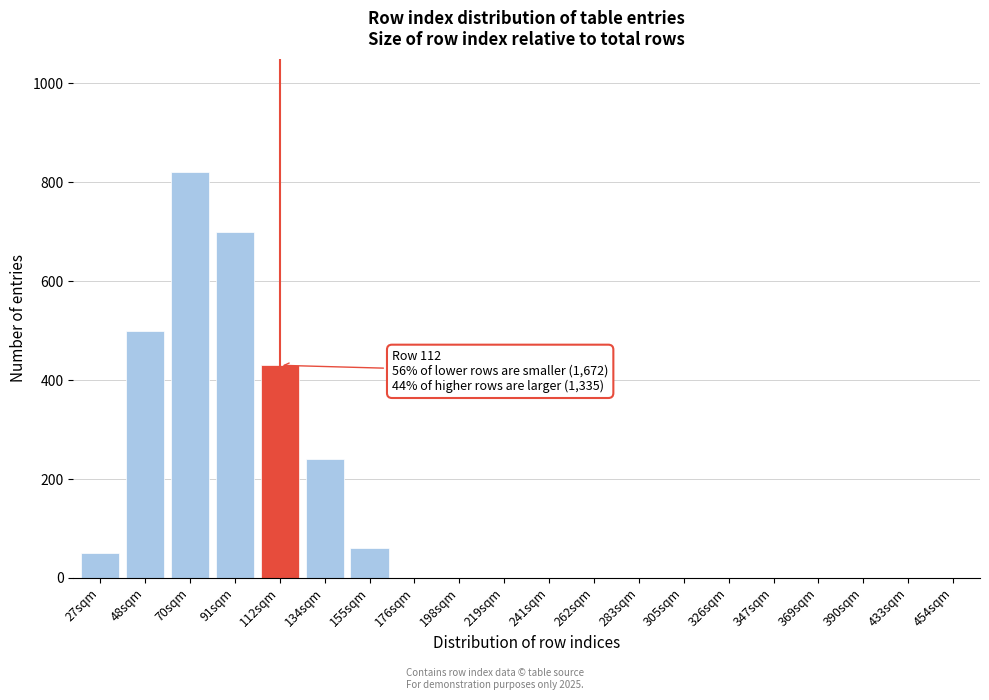

Reading right to left, extract all data points from this chart.

454sqm=0	433sqm=0	390sqm=0	369sqm=0	347sqm=0	326sqm=0	305sqm=0	283sqm=0	262sqm=0	241sqm=0	219sqm=0	198sqm=0	176sqm=0	155sqm=60	134sqm=240	112sqm=430	91sqm=700	70sqm=820	48sqm=500	27sqm=50